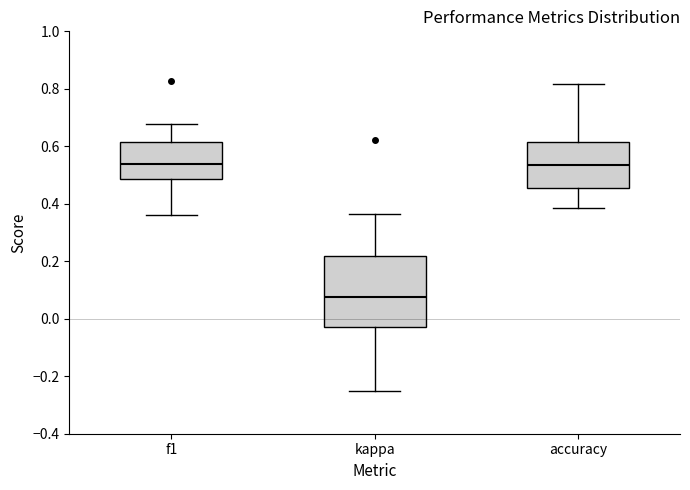

Which box has the lowest median line?

kappa